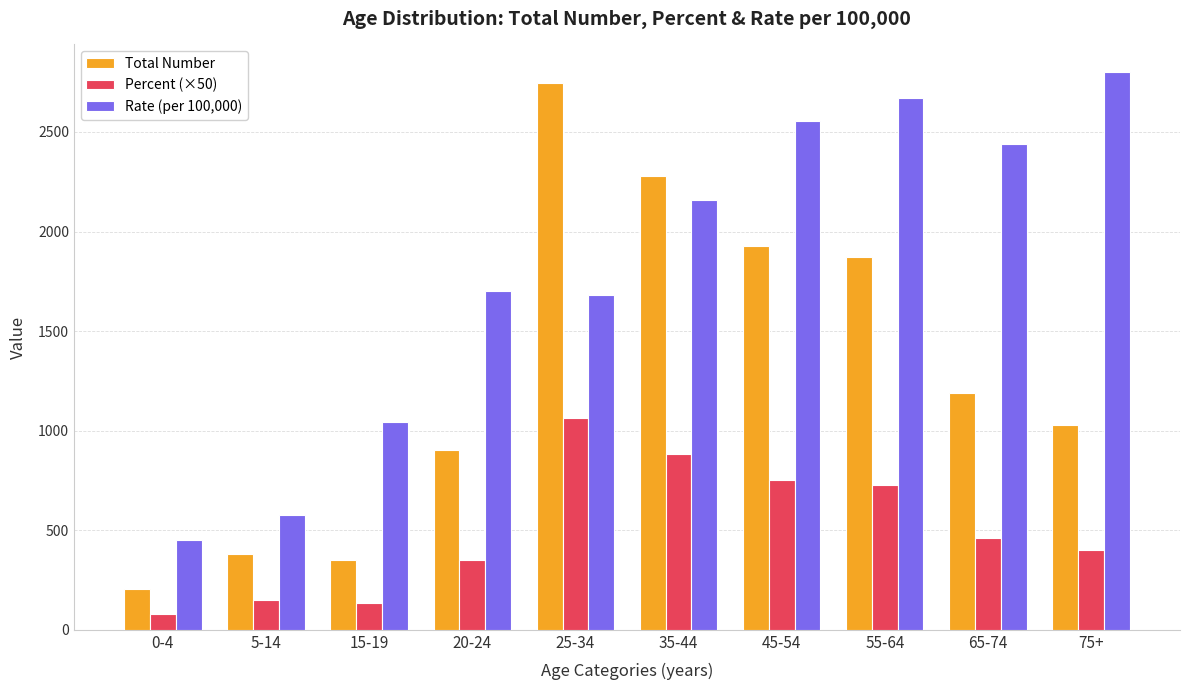

At which label is Total Number closest to 1475?

65-74